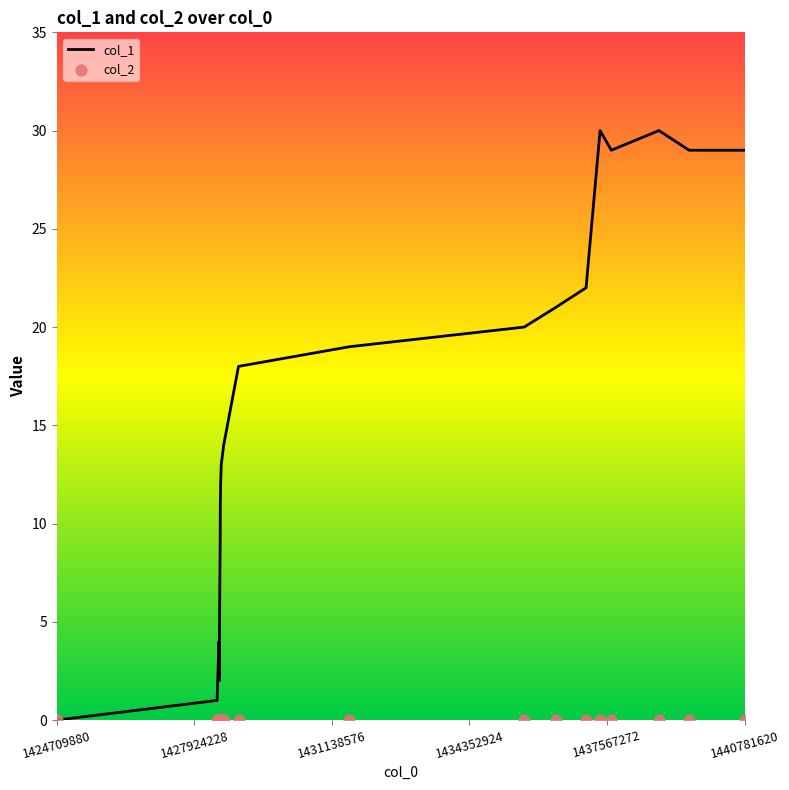

True or false: col_1 has a value of 29 at 1440781620.

True